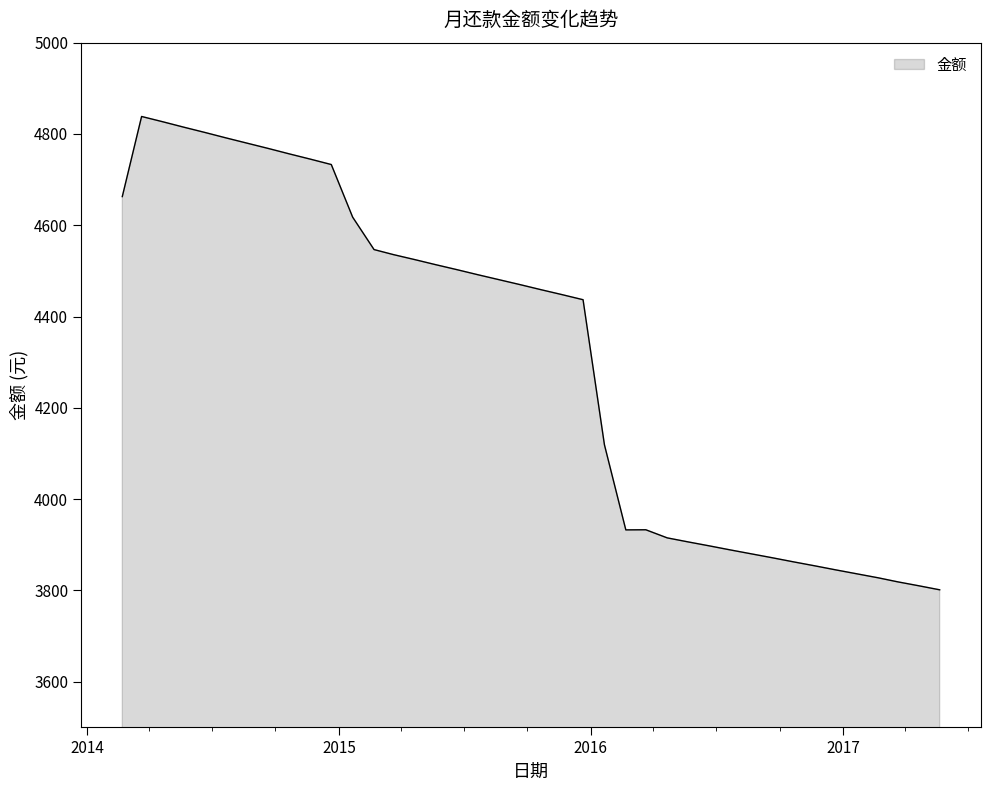

What is the maximum value shown in the chart?

4838.3